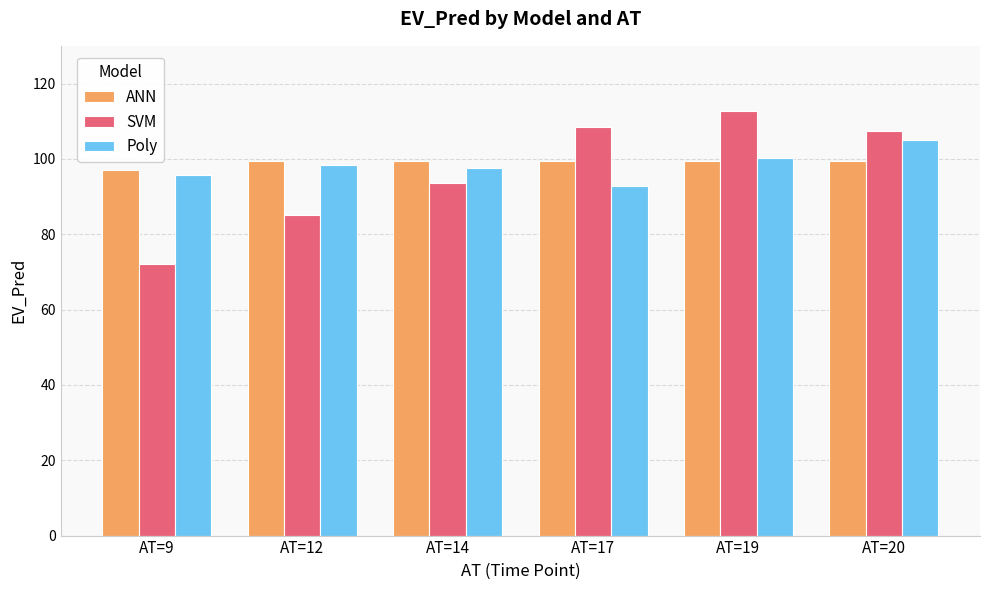

The value of Poly at AT=14 is 97.6. True or false?

True